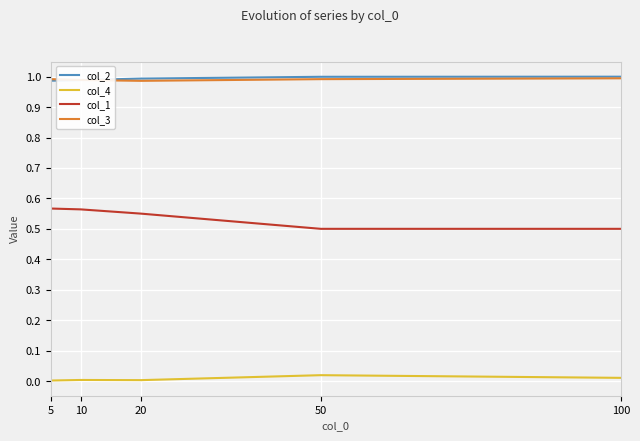

Is the value of col_1 at 20 greater than the value of col_4 at 5?

Yes